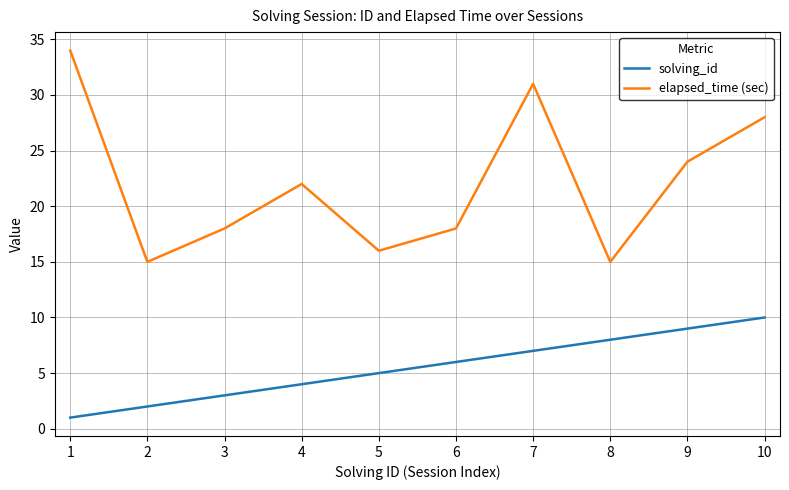

What is the maximum value for elapsed_time (sec)?

34